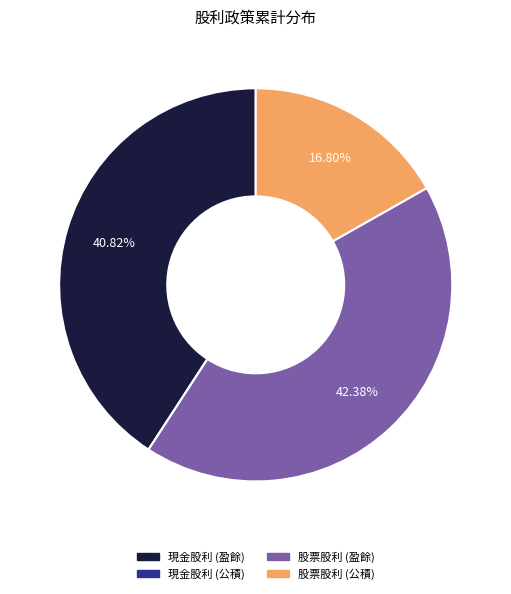

Which slice is the largest?

股票股利 (盈餘)